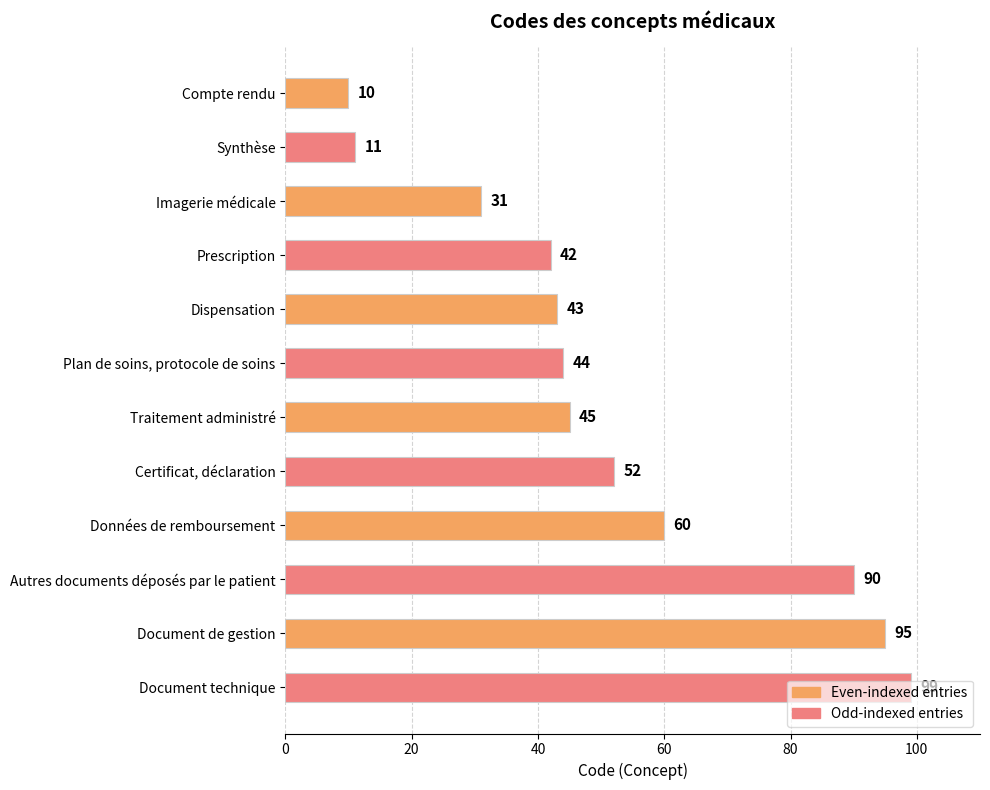

What is the difference between the maximum and minimum values?

89